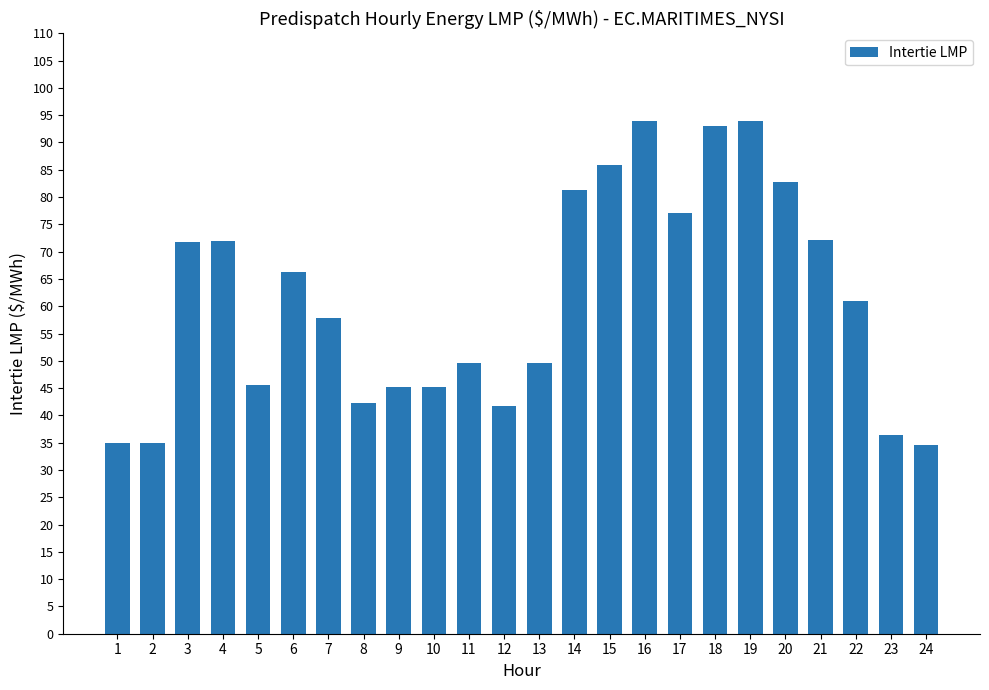

The value at 1 is 7.5. True or false?

False